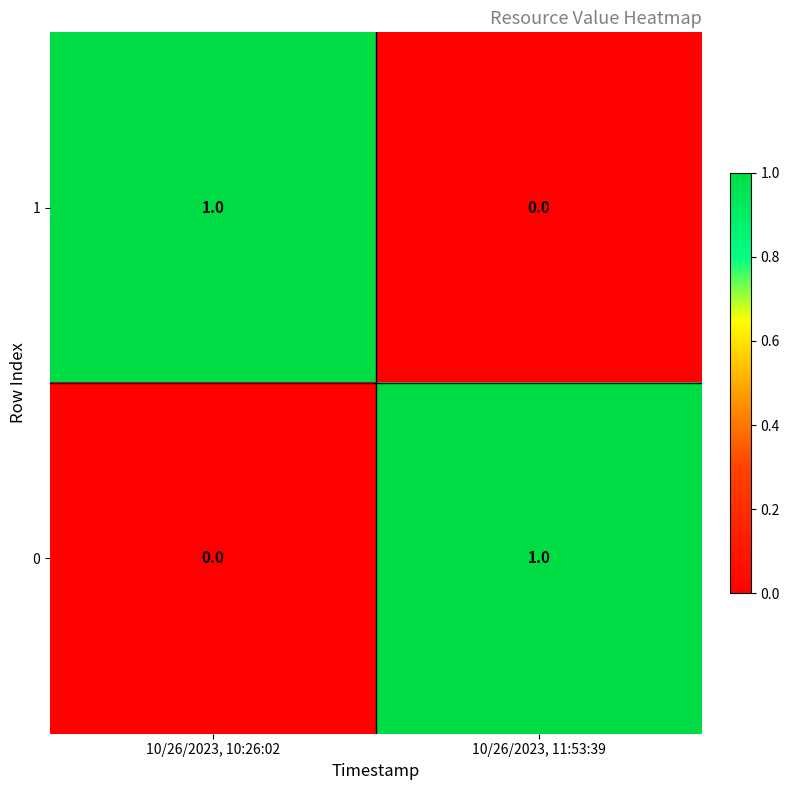

Which category has the lowest value in the 1 series?

10/26/2023, 11:53:39